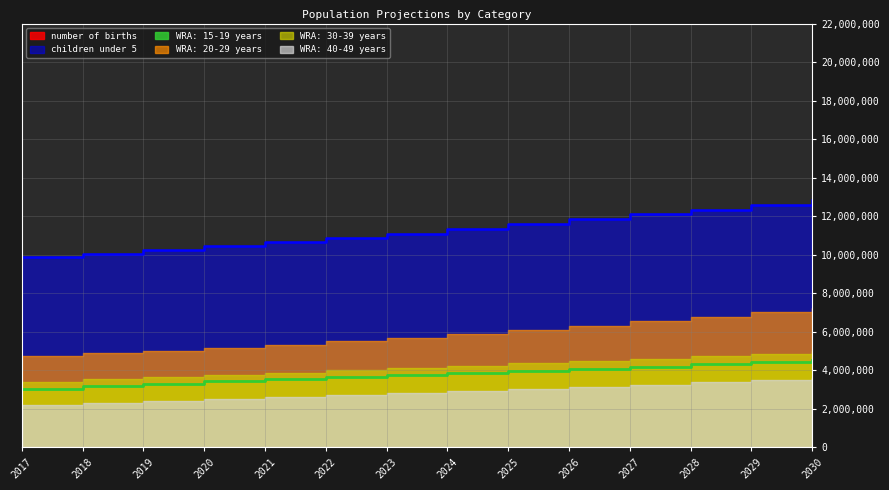

Is it true that number of births equals 2690000 at 2029?

True